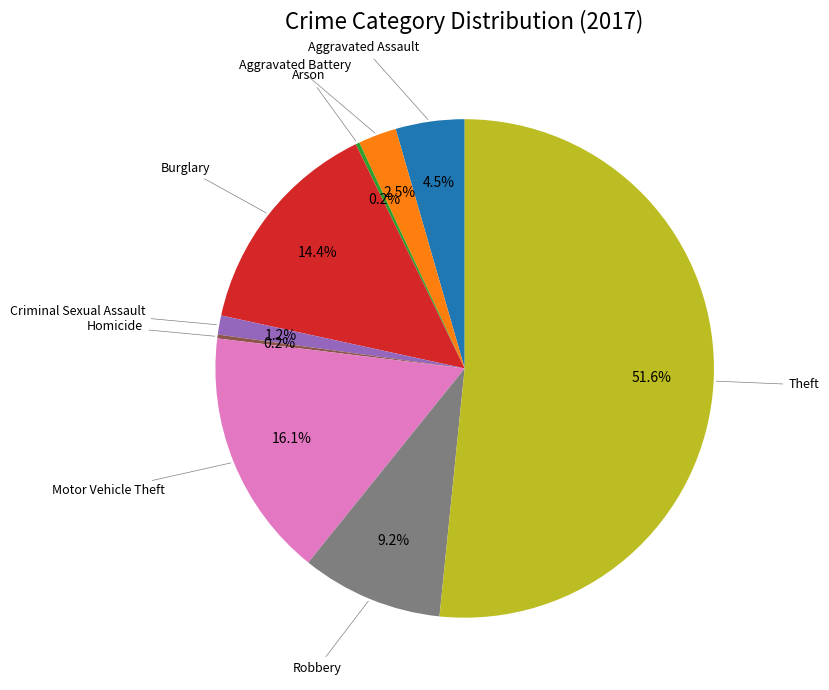

Is there a majority slice in this chart?

Yes